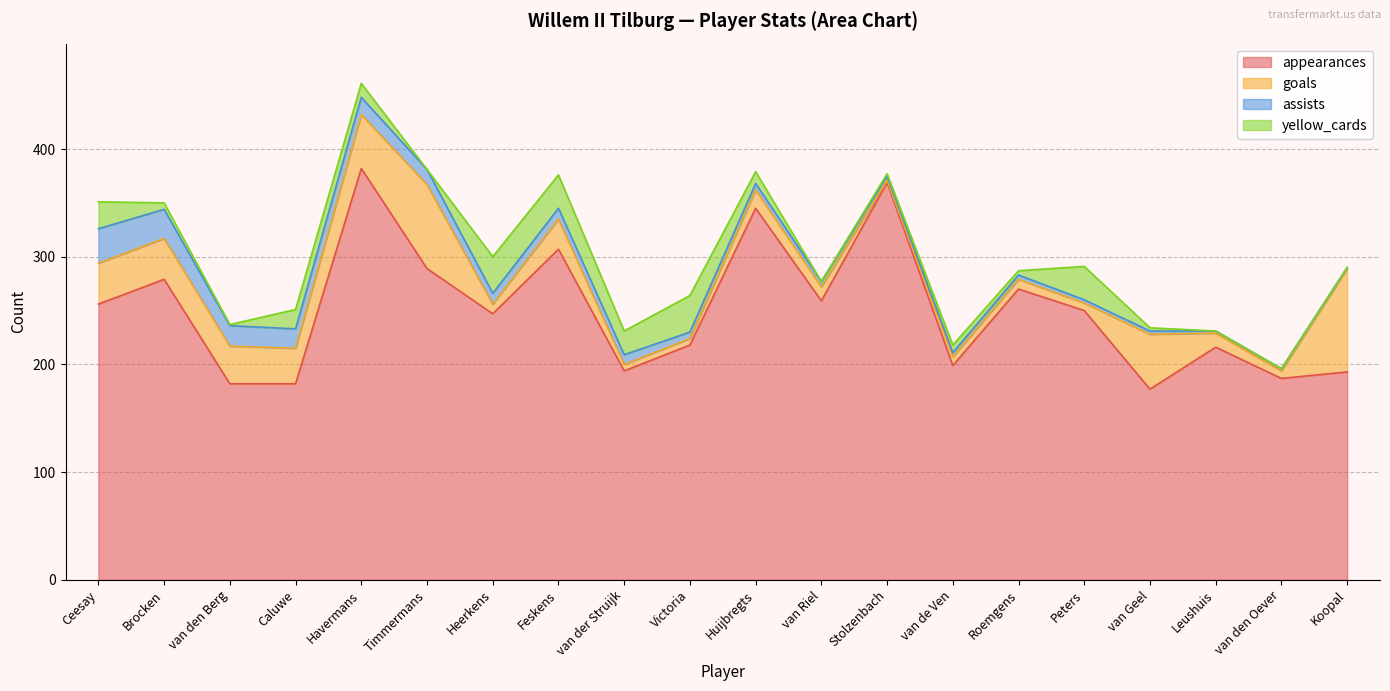

Which category has the lowest value in the assists series?

Koopal